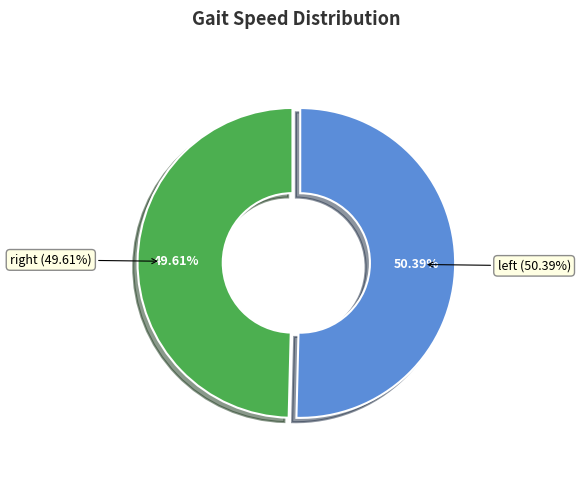

How many segments does this pie chart have?

2